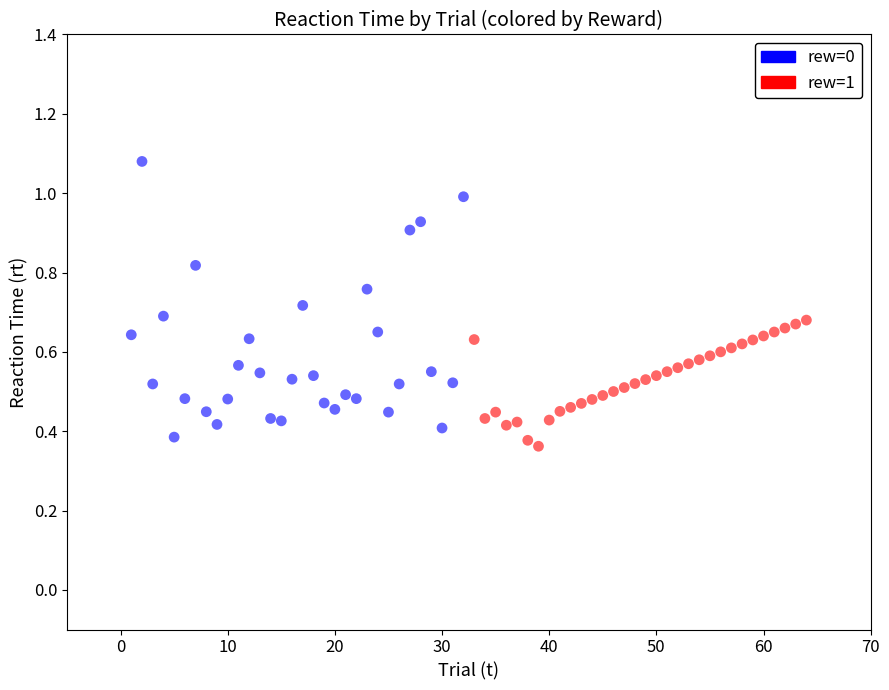

Which series has the largest Y range (max minus min)?

rew=0